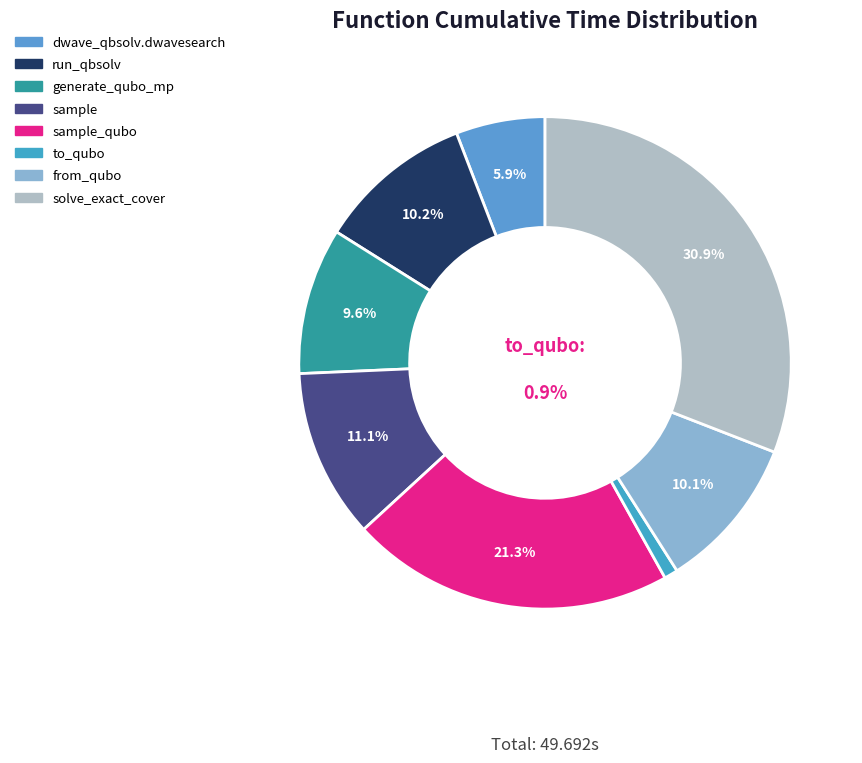

What is the total percentage of sample_qubo and generate_qubo_numpy_multi_processing?

30.9%